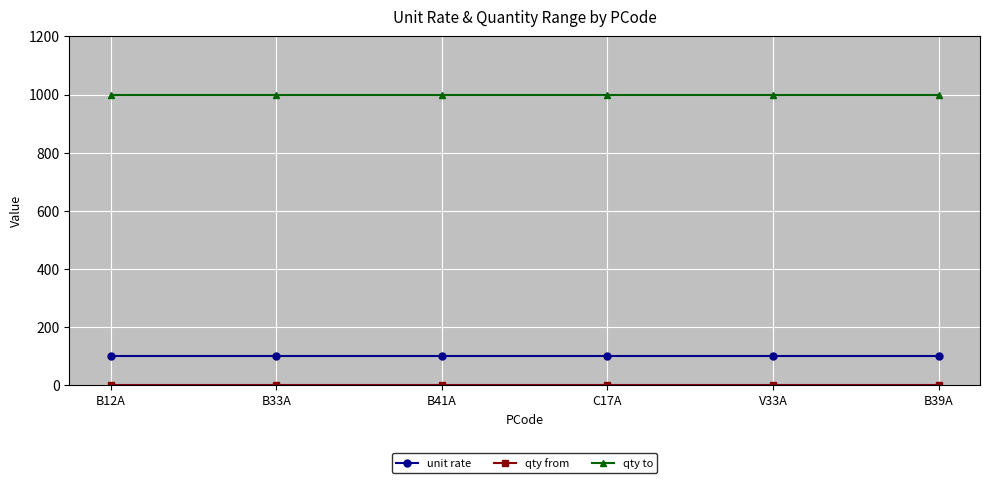

Does the chart display data point markers on the line(s)?

Yes